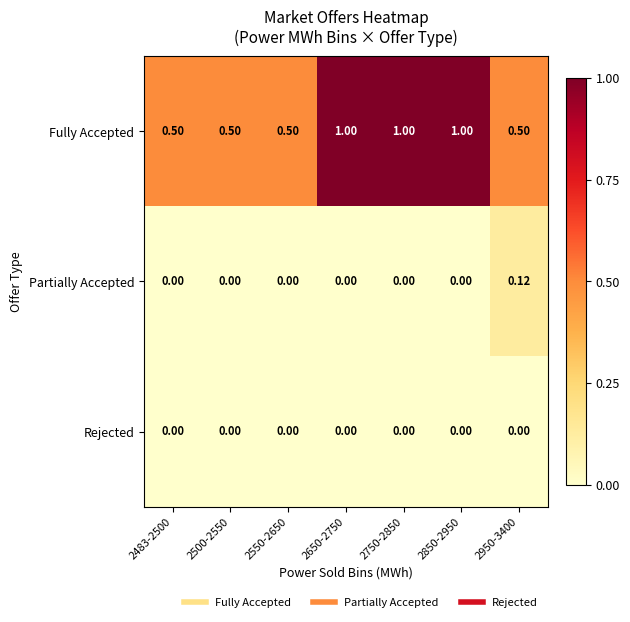

Rank the series at 2950-3400 from highest to lowest value.

Fully Accepted, Partially Accepted, Rejected